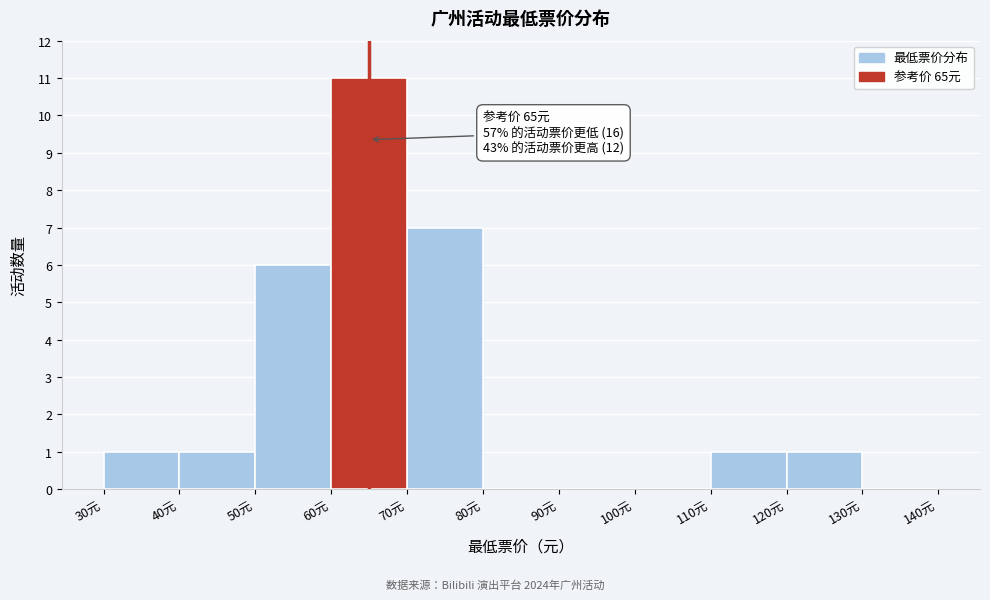

Which range on the x-axis has the tallest bar?

60 to 70